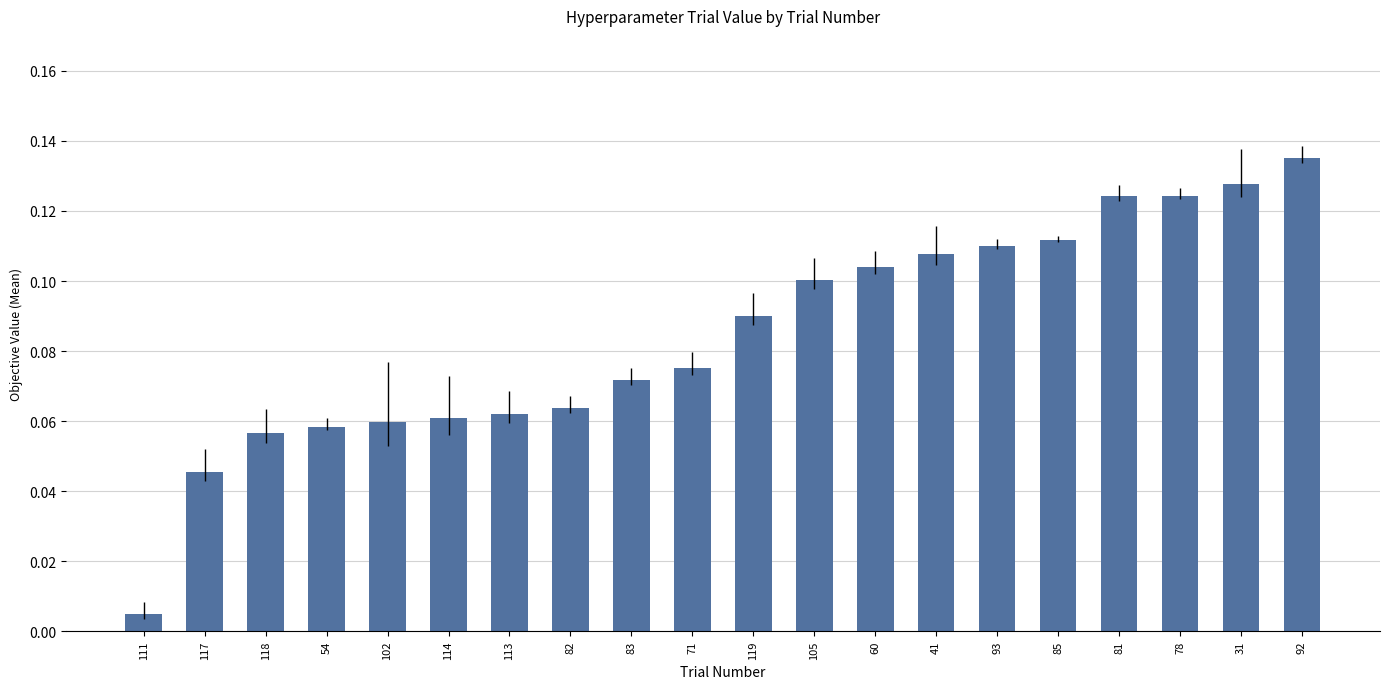

At which category does the chart reach its peak across all series?

92